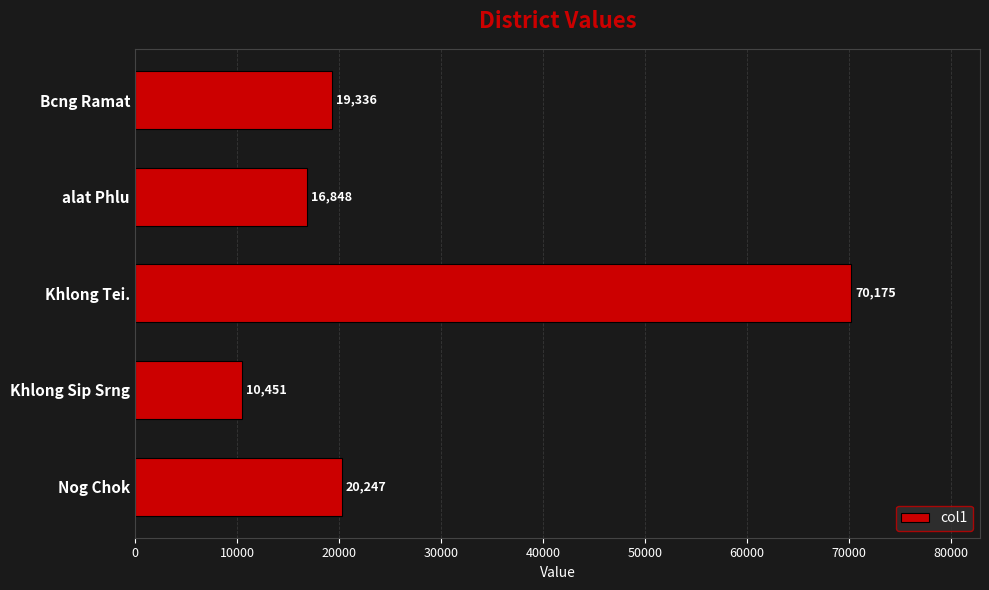

How many bars are there in total?

5